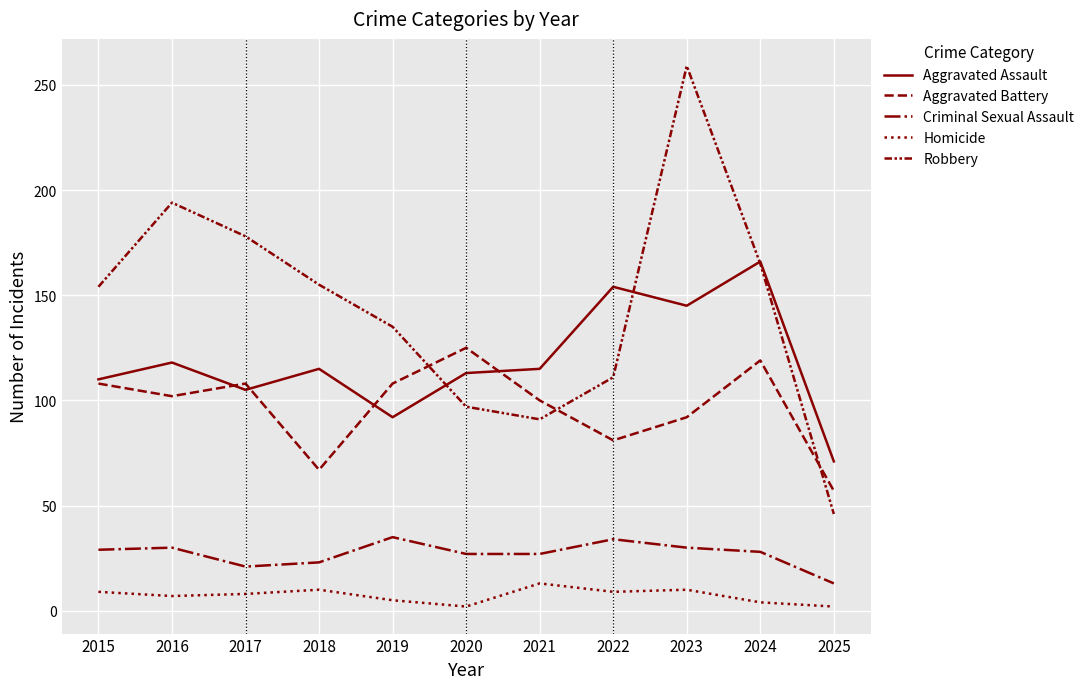

At how many categories does at least one series exceed 255?

1